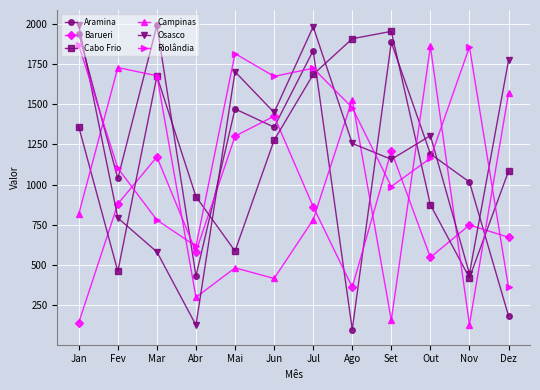

How many data points in Barueri are less than 863?

6